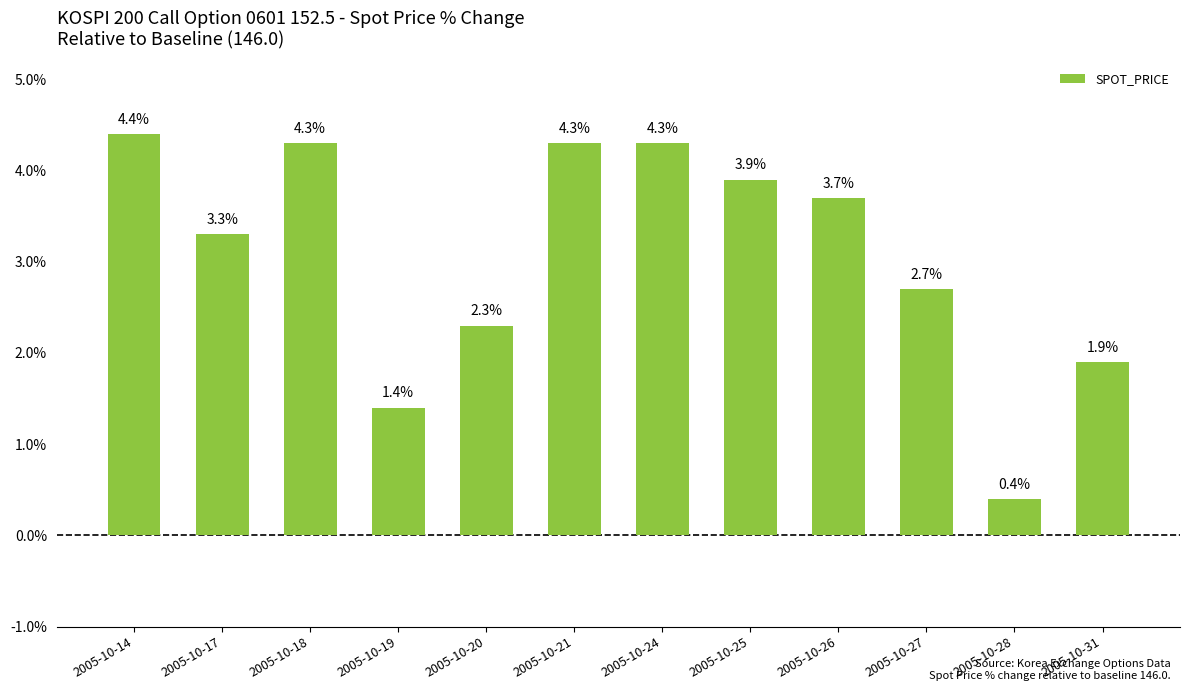

Approximately how many times larger is the value at 2005-10-18 compared to 2005-10-19?

3.1